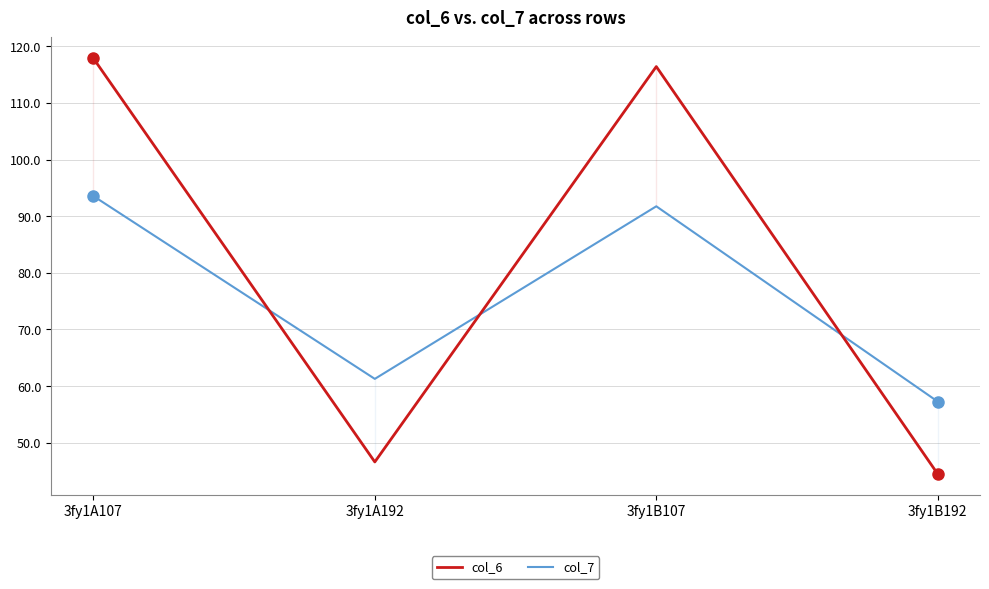

Which has a higher value, 3fy1B192 or 3fy1B107?

3fy1B107